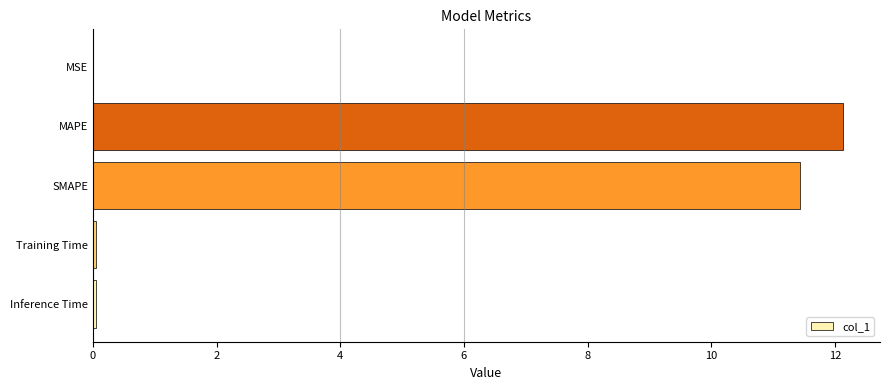

Are the bars horizontal?

Yes